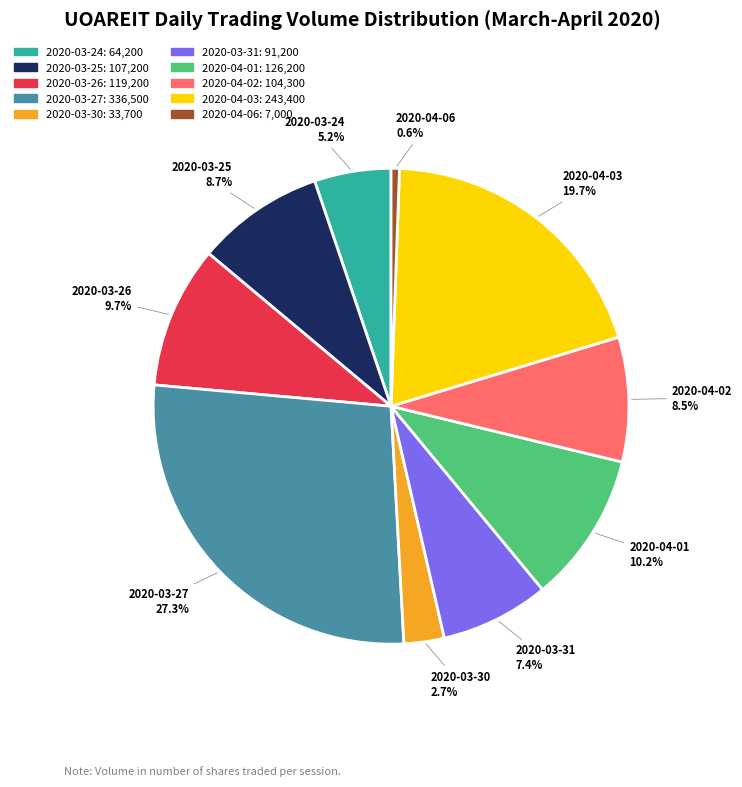

Approximately how many times larger is the value at 2020-04-01 compared to 2020-03-26?

1.1